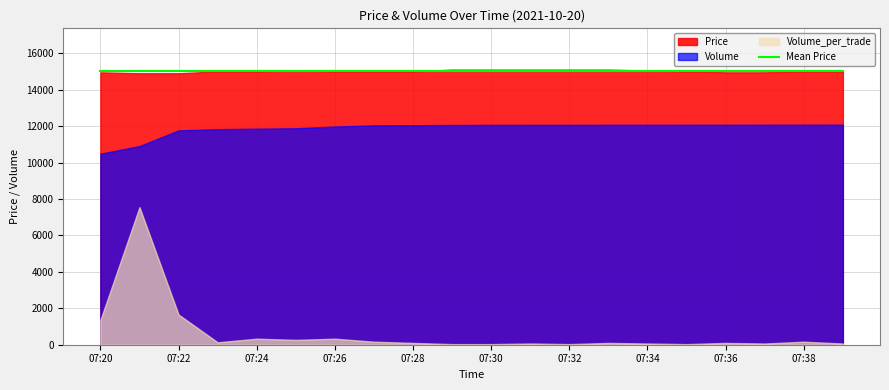

True or false: Volume_per_trade has a value of 238 at 07:27.

False